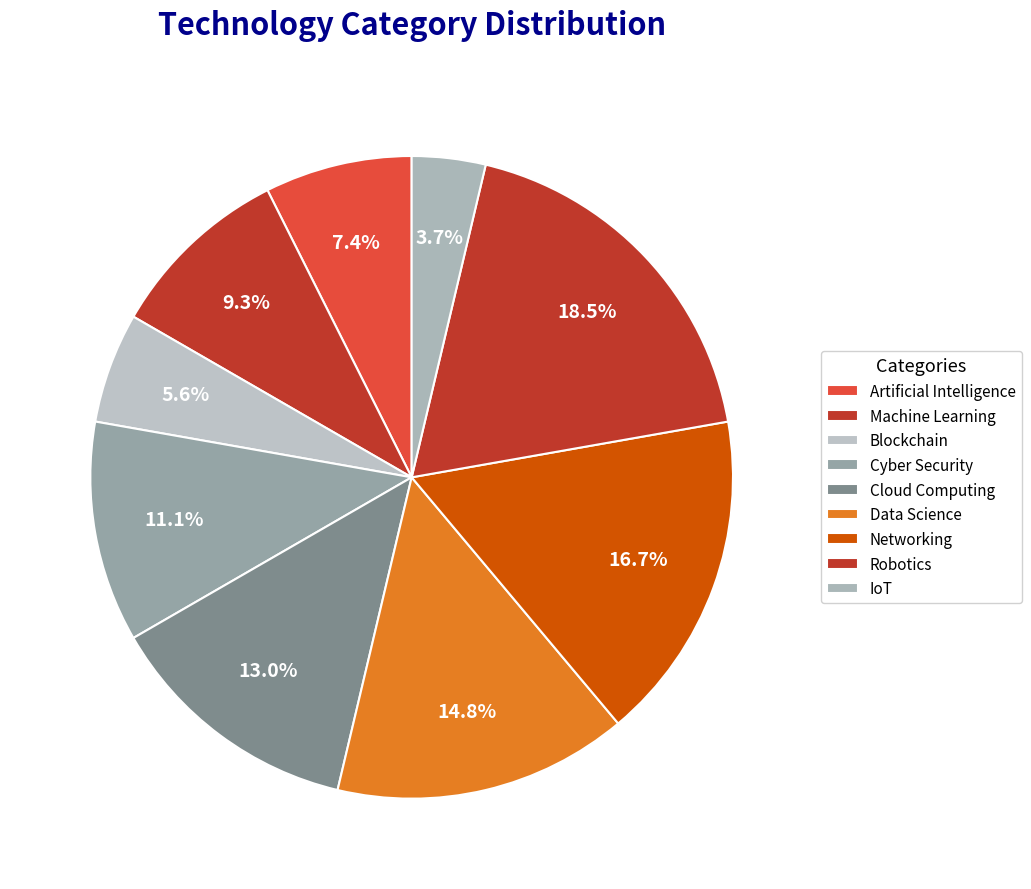

What portion of the pie excludes Blockchain?

94.4%